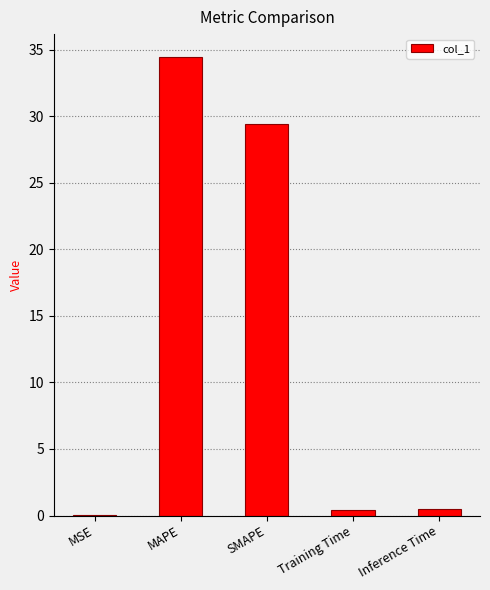

At which label is the value closest to 17?

SMAPE